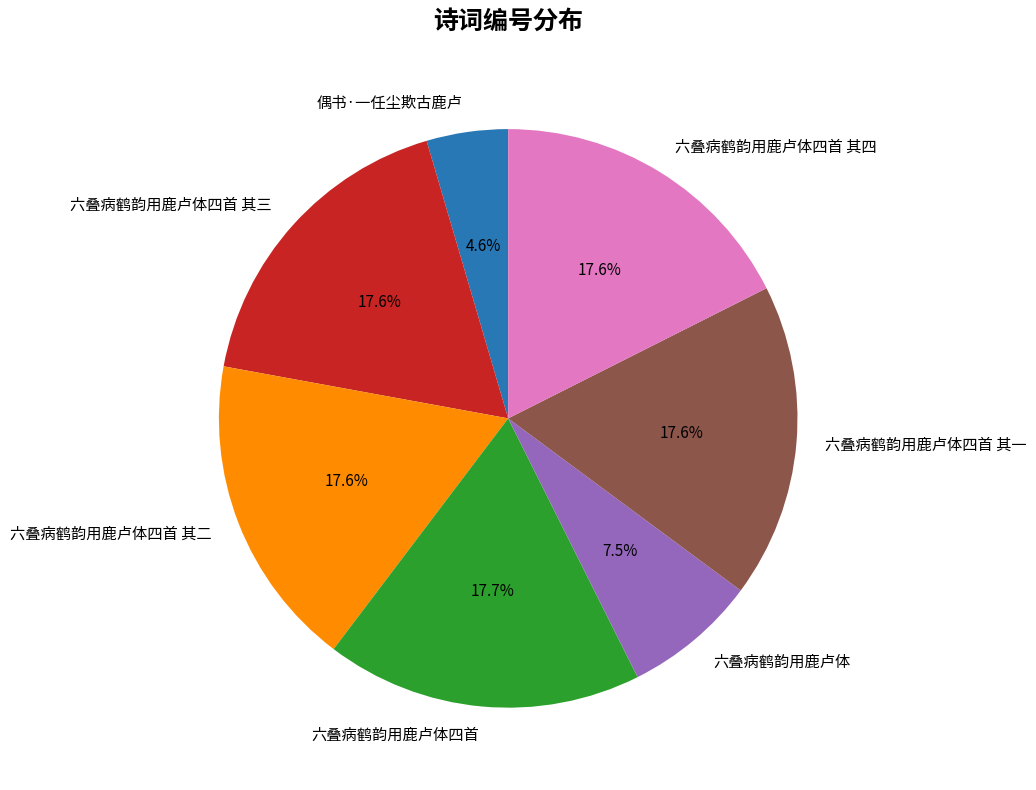

Which category has the smallest portion of the pie?

偶书·一任尘欺古鹿卢